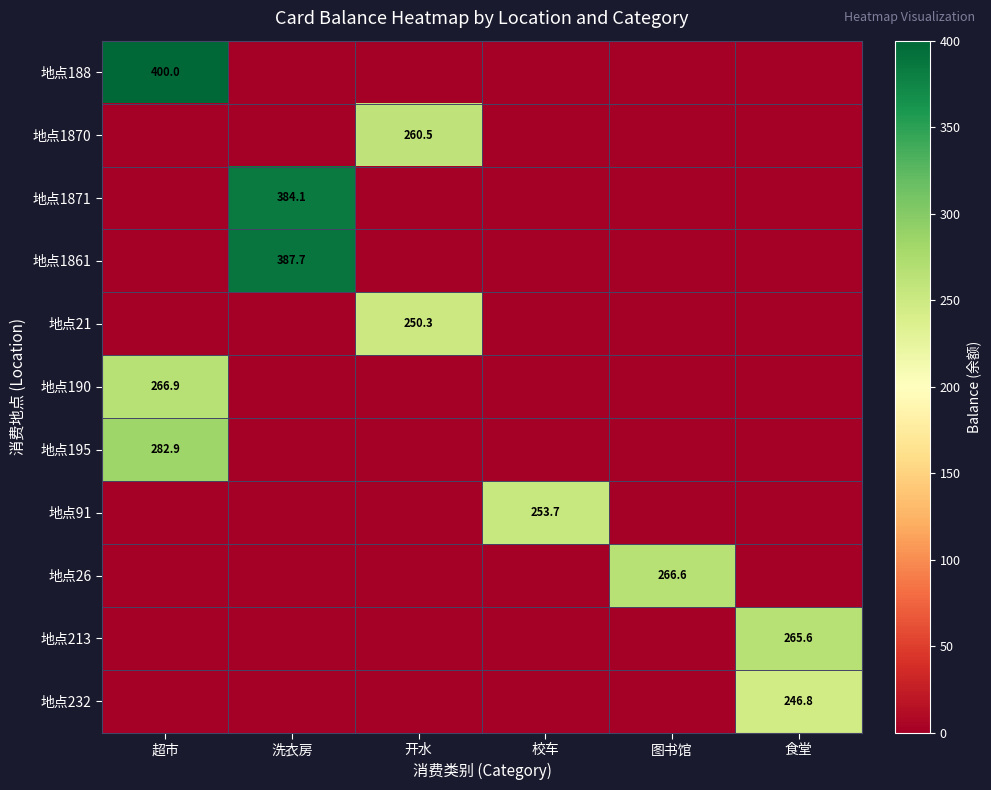

Is it true that 地点195 equals 428.4 at 超市?

False